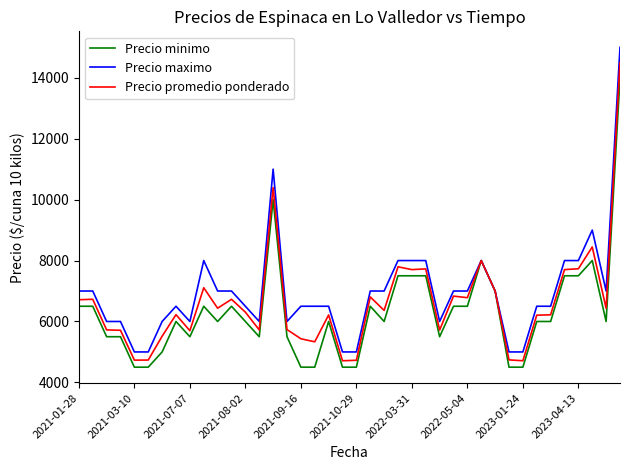

Which series has the widest spread of values?

Precio maximo